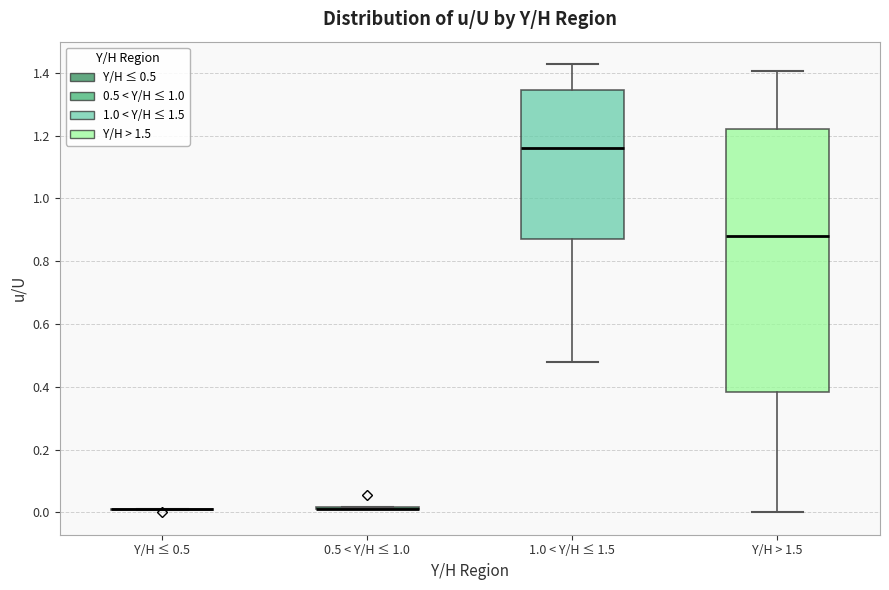

Comparing the boxes themselves (not the whiskers), which one is the tallest?

Y/H > 1.5